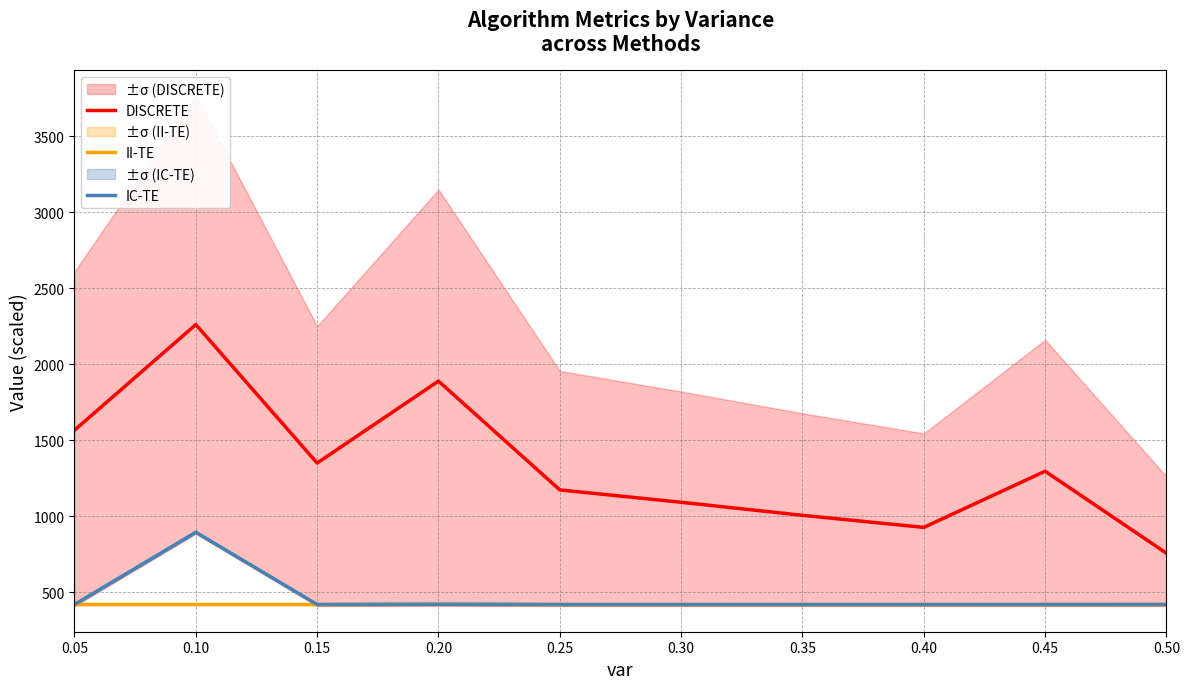

How many lines are shown in the chart?

3